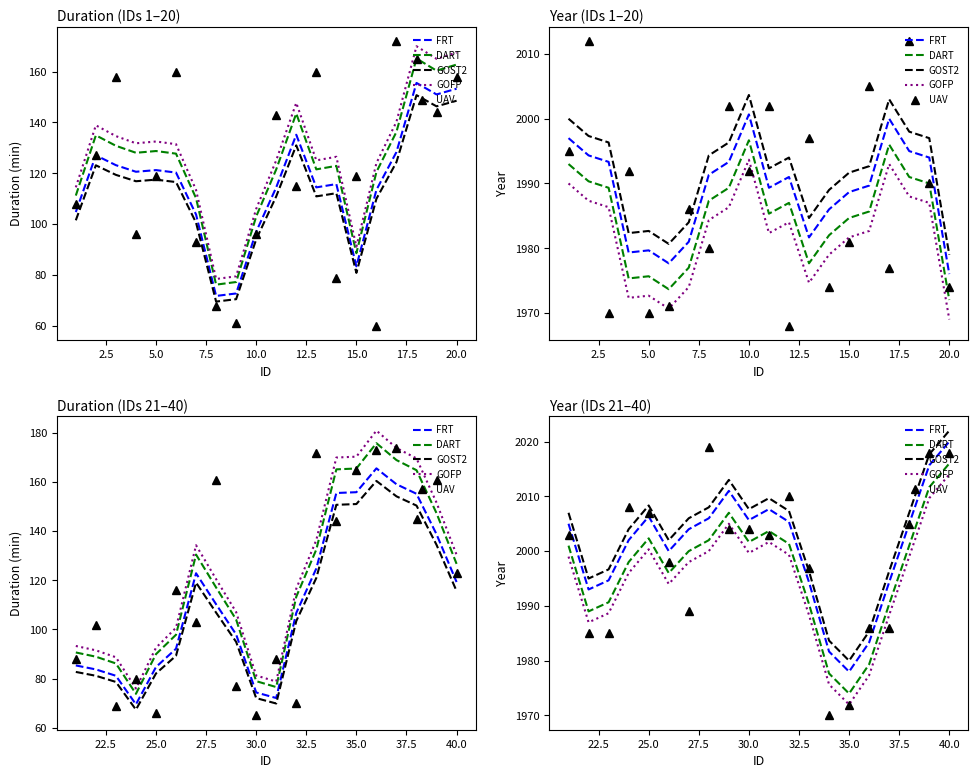

At how many categories does at least one series exceed 1991?

17